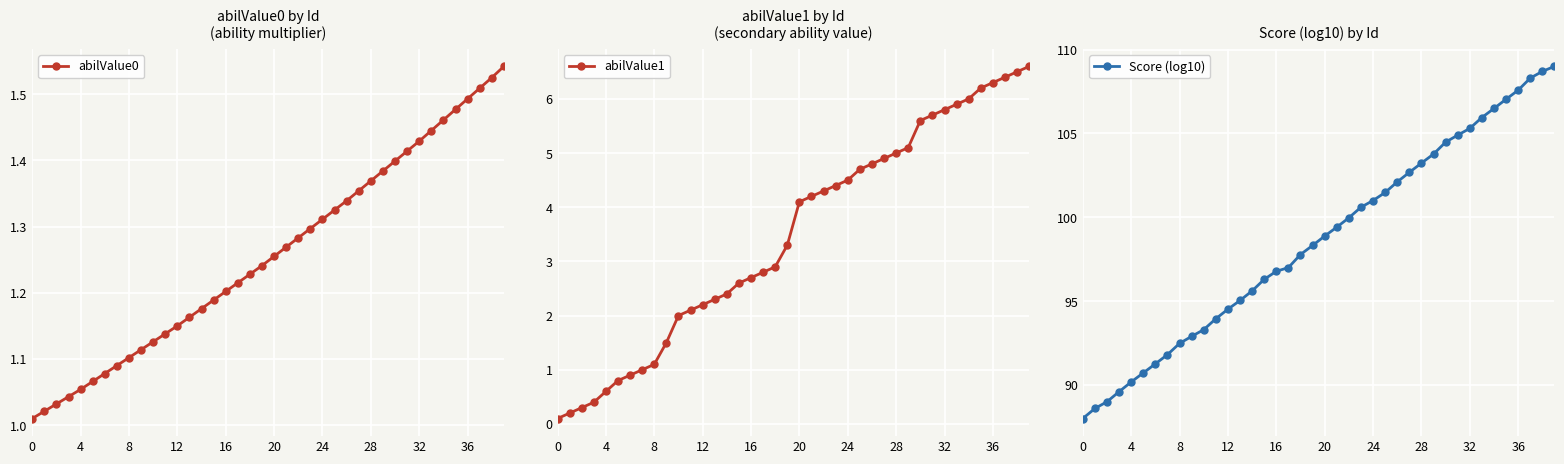

At which category is the sum across all series the highest?

39